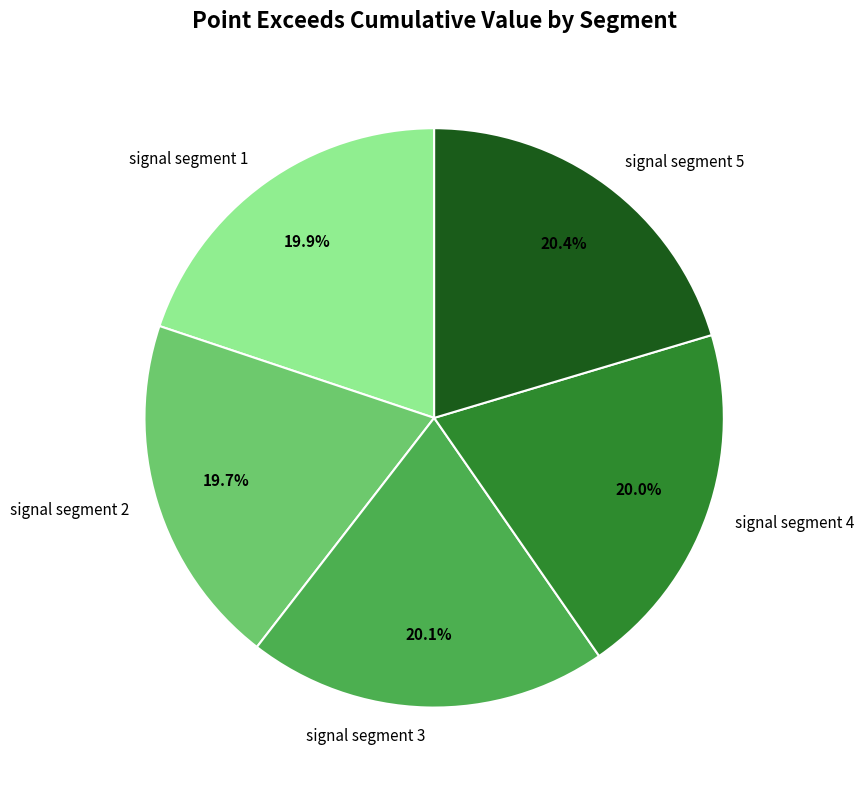

To the nearest percent, what is the combined percentage of signal segment 1 and signal segment 4?

40%